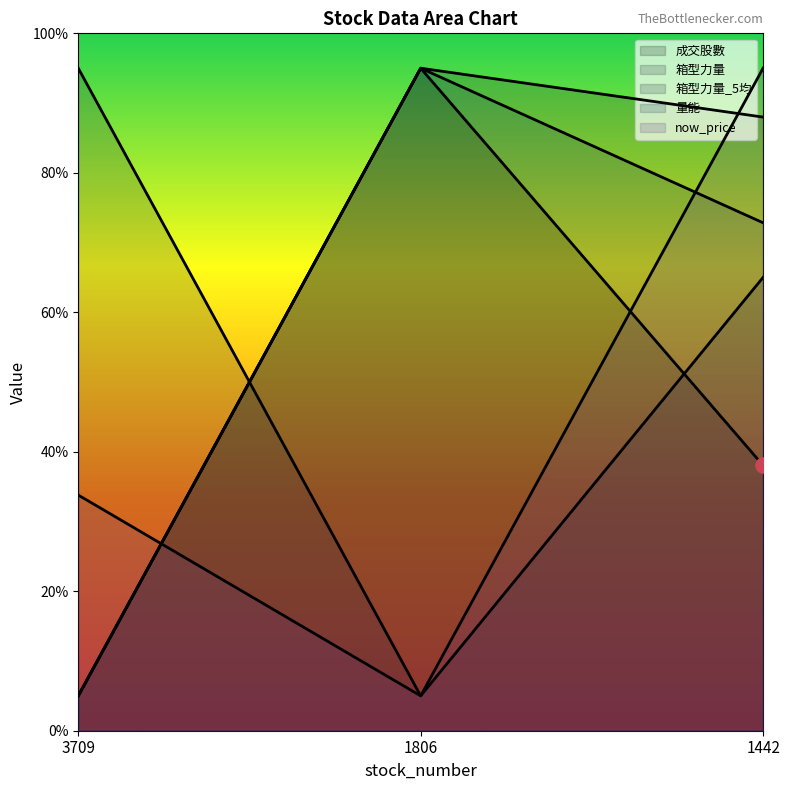

Which series has the widest spread of Y values?

成交股數